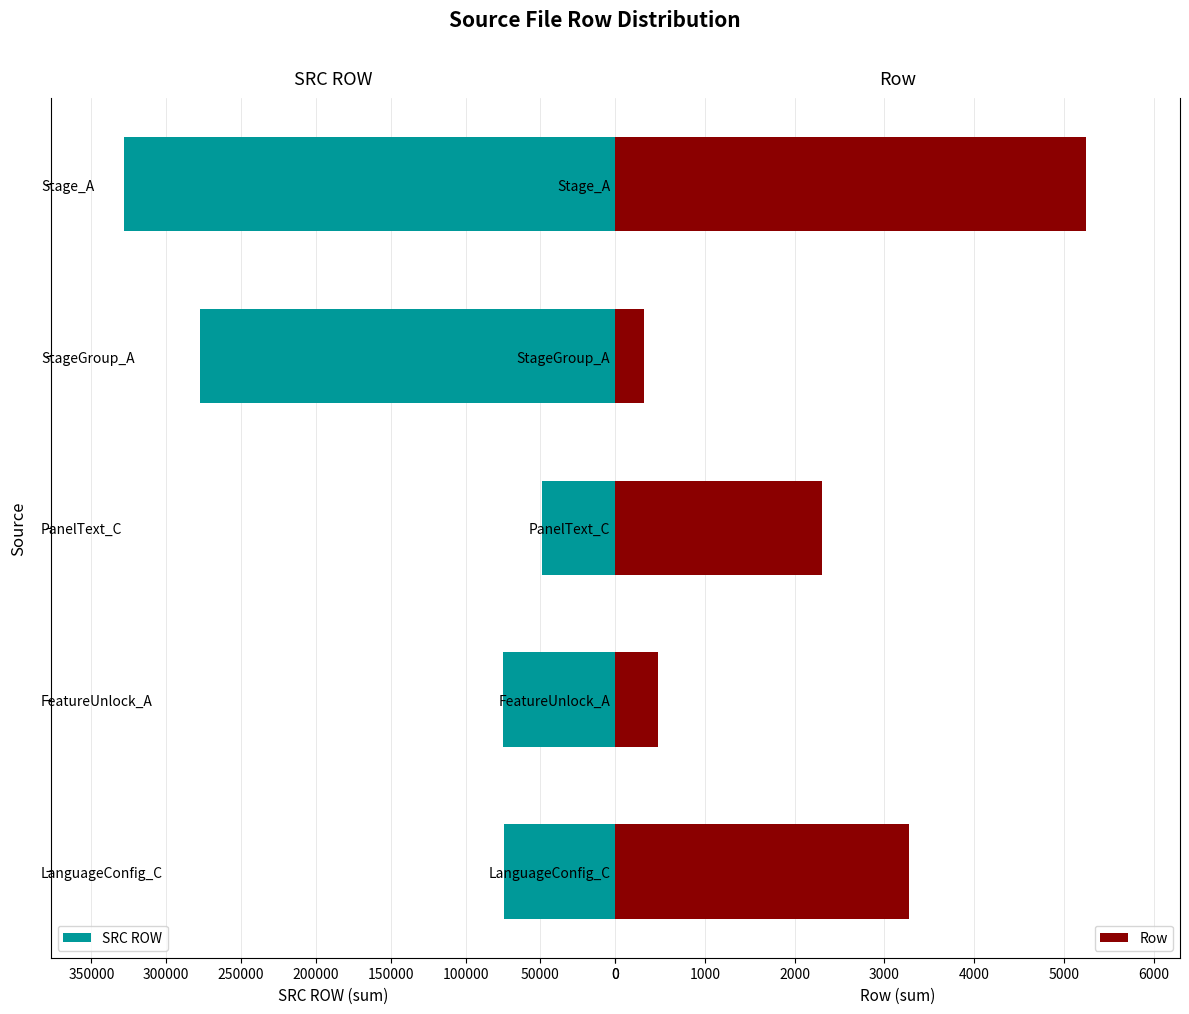

Rank the series by their average value, from highest to lowest.

SRC ROW, Row